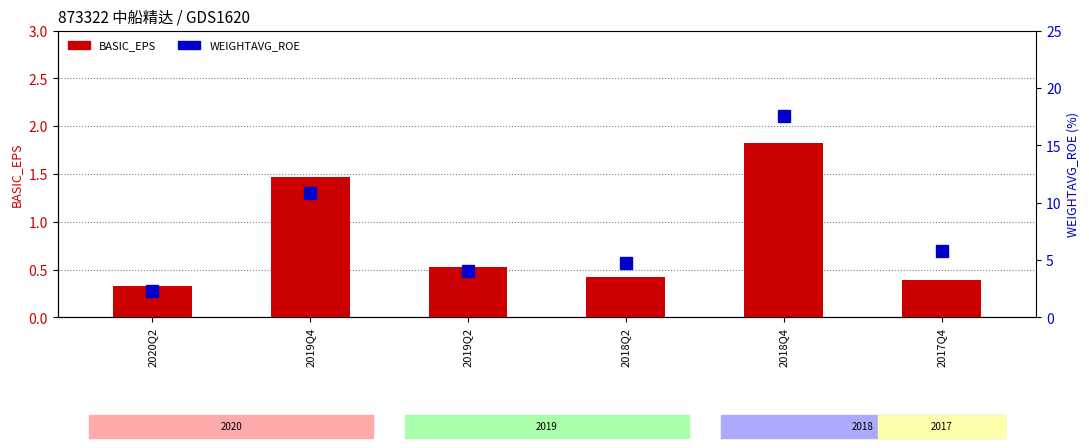

How many series are shown in this chart?

2